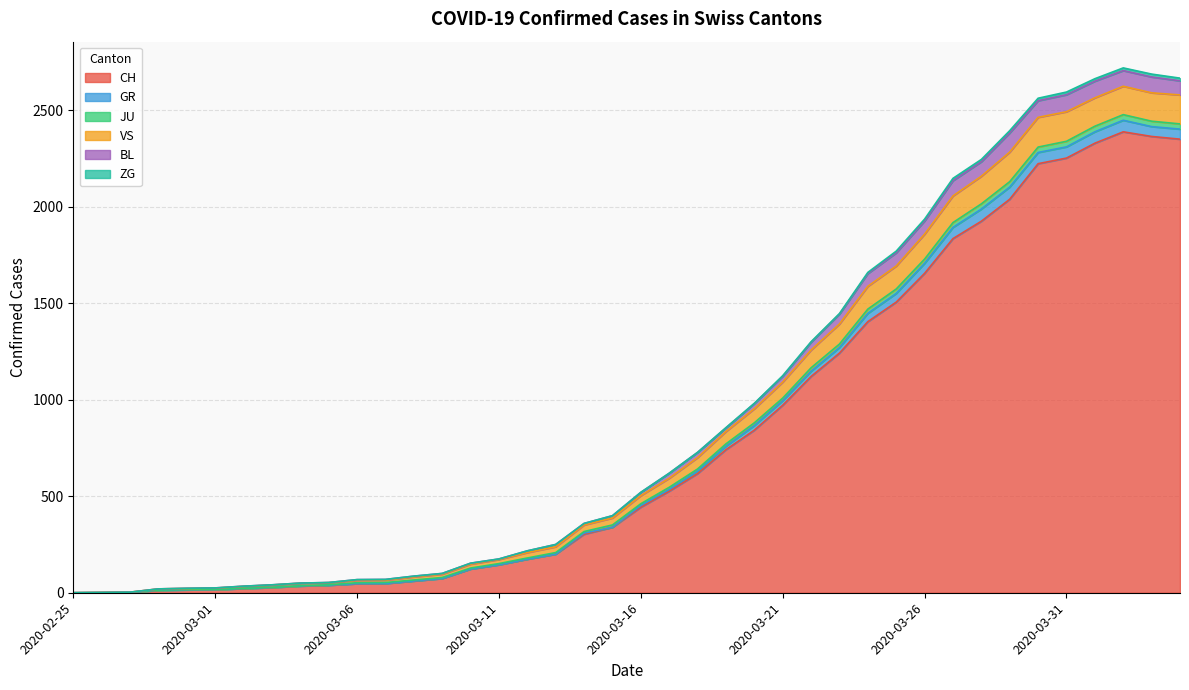

Does the chart display data point markers on the line(s)?

No